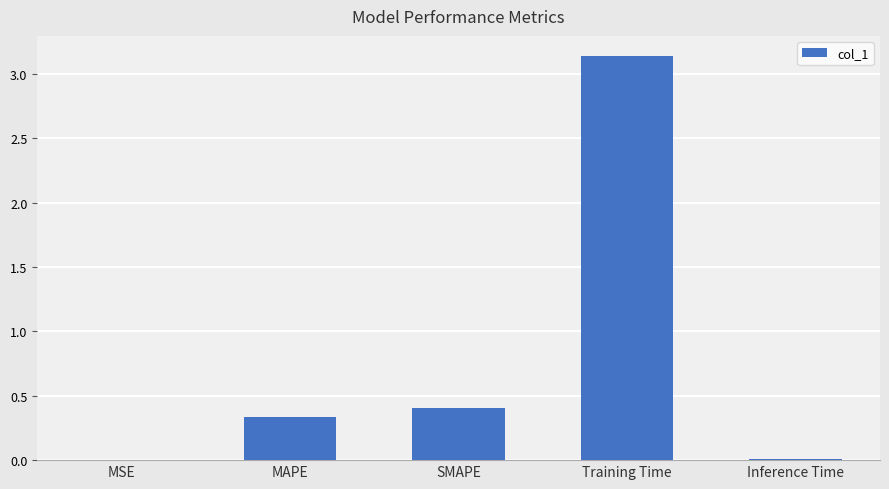

What is the sum of the values at Training Time and SMAPE?

3.5